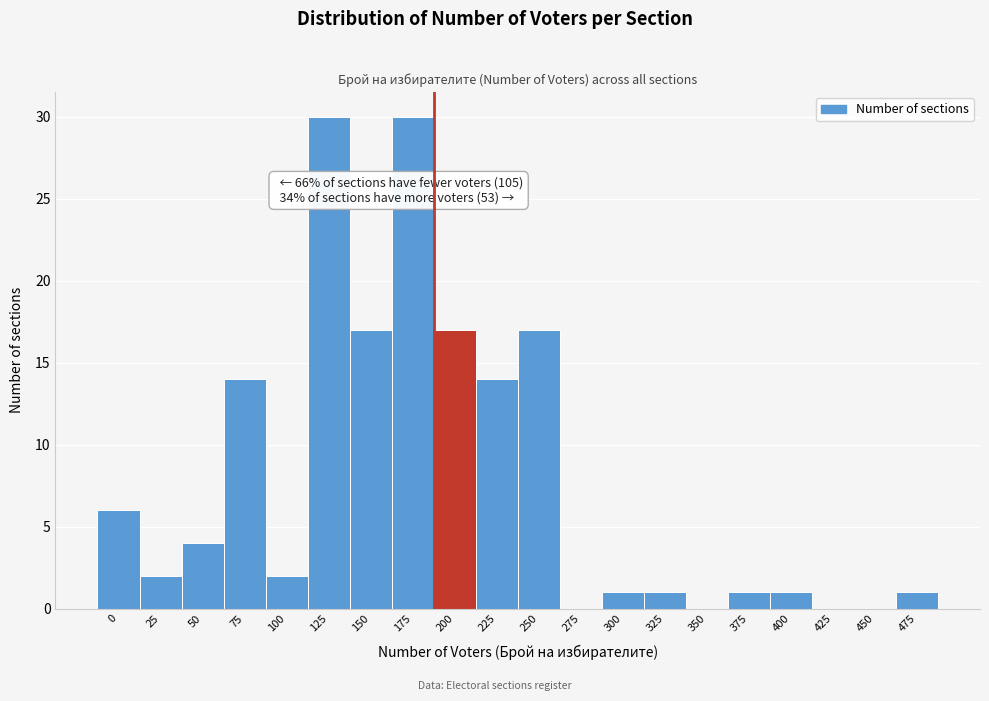

Reading left to right, extract all data points from this chart.

0=6	25=2	50=4	75=14	100=2	125=30	150=17	175=30	200=17	225=14	250=17	275=0	300=1	325=1	350=0	375=1	400=1	425=0	450=0	475=1